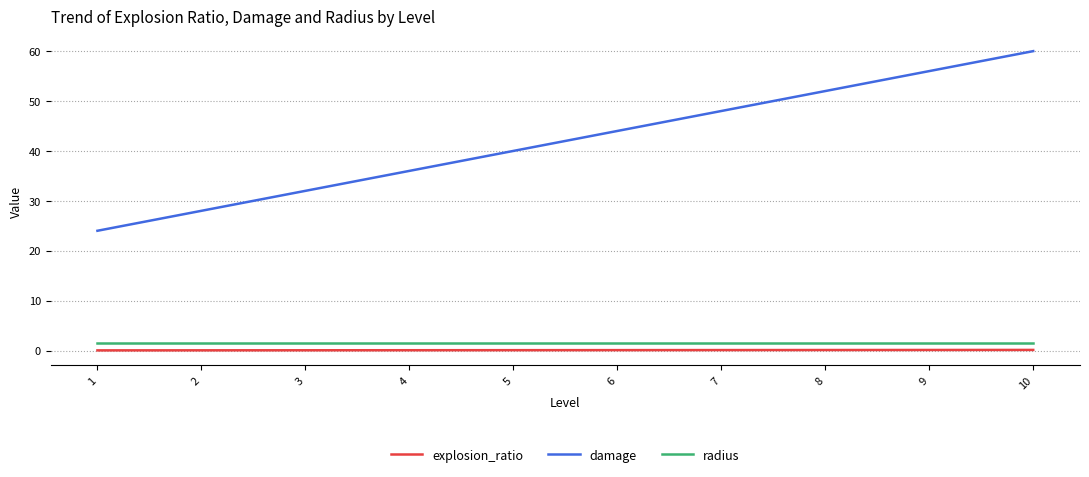

Between 1 and 9, which series saw the biggest shift?

damage